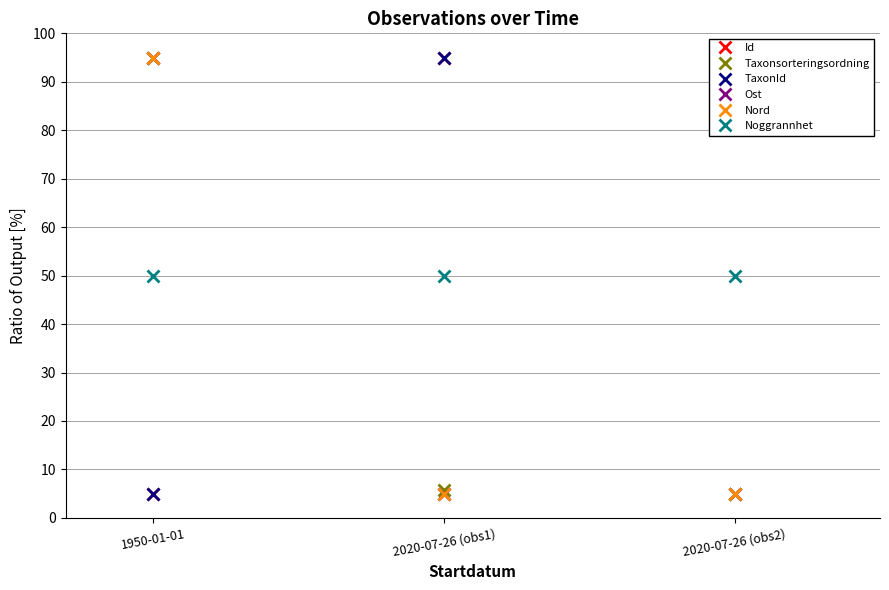

What is the label of the 3rd point from the left?

2020-07-26 (obs2)